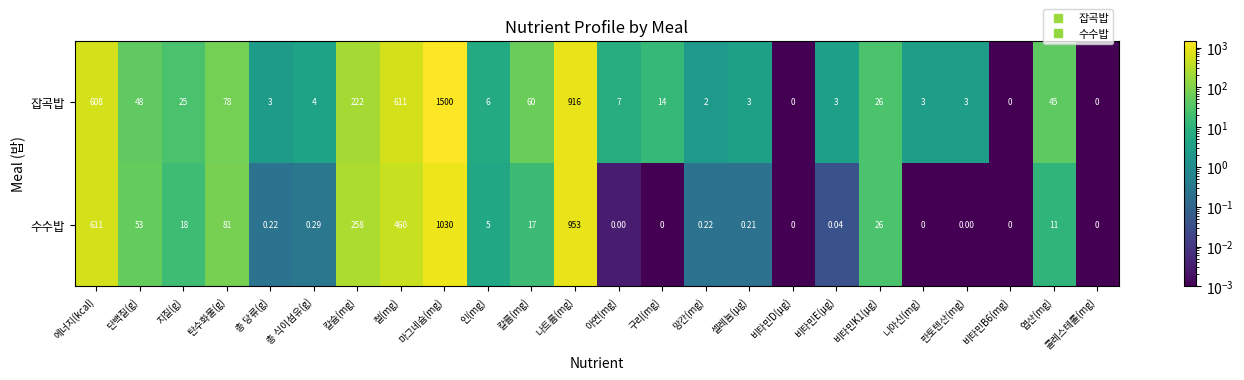

What is the spread (max minus min) of values at 총 당류(g)?

2.8